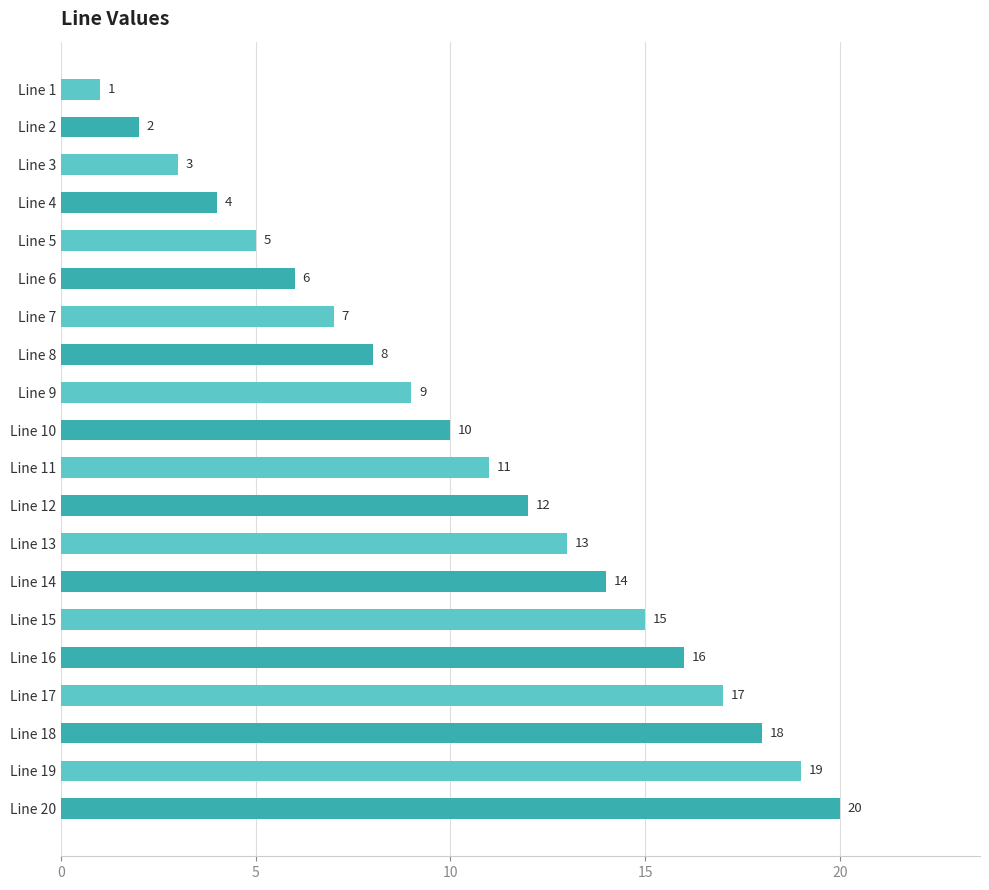

List the labels in order of value, largest first.

Line 20, Line 19, Line 18, Line 17, Line 16, Line 15, Line 14, Line 13, Line 12, Line 11, Line 10, Line 9, Line 8, Line 7, Line 6, Line 5, Line 4, Line 3, Line 2, Line 1